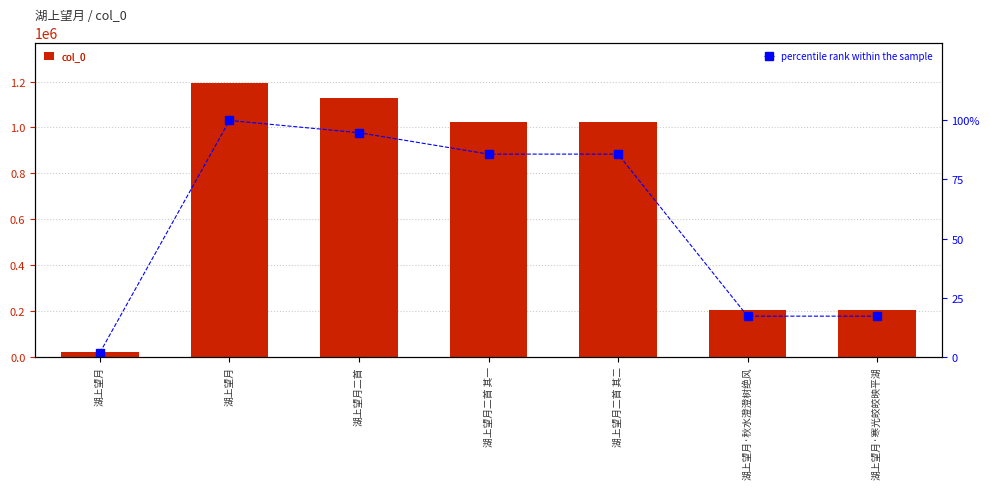

Which series has the largest total across all categories?

col_0